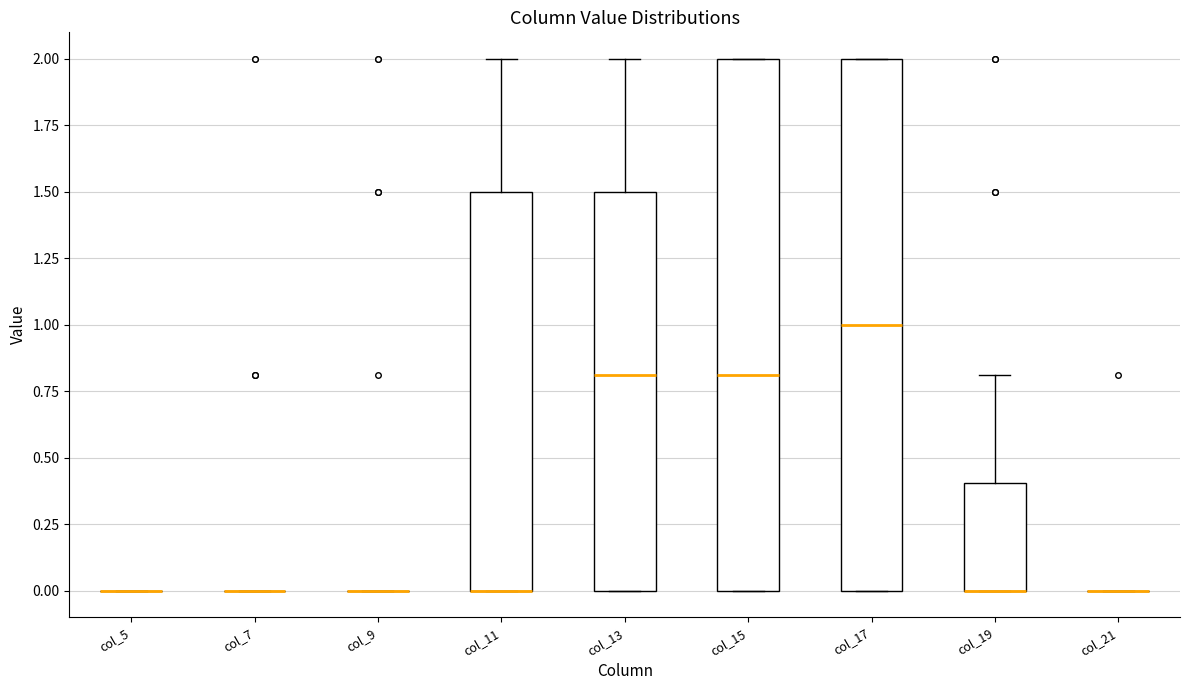

Reading left to right, transcribe this box plot: for each box, give where its median line is, the range the box spans, and where its two whiskers end, as read against the y-axis. The values are not printed on the chart, so give them approximately, as read against the axis.

col_5: box collapsed to a line at 0.0, whiskers 0.0 to 0.0
col_7: box collapsed to a line at 0.0, whiskers 0.0 to 0.0
col_9: box collapsed to a line at 0.0, whiskers 0.0 to 0.0
col_11: median 0.0 (drawn on the box's lower edge), box 0.0 to 1.5, whiskers 0.0 to 2.0
col_13: median 0.8, box 0.0 to 1.5, whiskers 0.0 to 2.0
col_15: median 0.8, box 0.0 to 2.0, whiskers 0.0 to 2.0
col_17: median 1.0, box 0.0 to 2.0, whiskers 0.0 to 2.0
col_19: median 0.0 (drawn on the box's lower edge), box 0.0 to 0.4, whiskers 0.0 to 0.8
col_21: box collapsed to a line at 0.0, whiskers 0.0 to 0.0